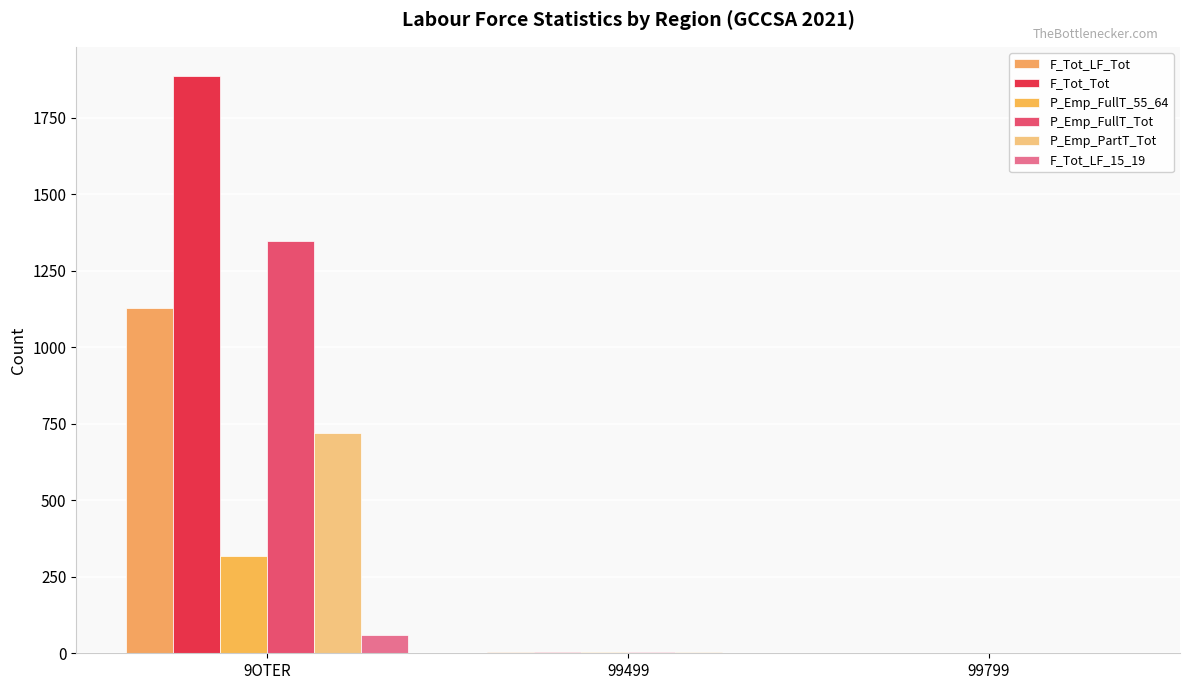

Are the bars grouped side by side (vs. stacked)?

Yes